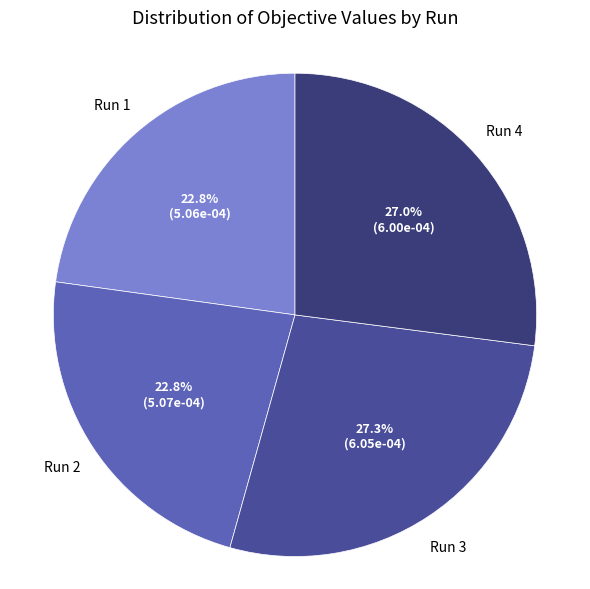

Does Run 2 account for over 50% of the chart?

No